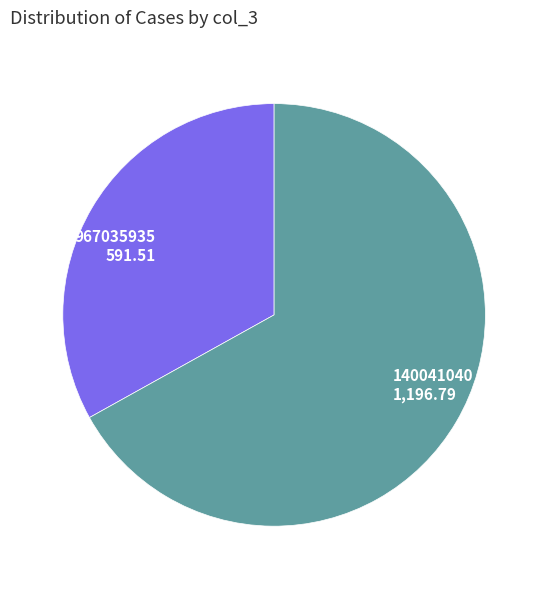

Rank the categories by value from highest to lowest.

140041040, 967035935